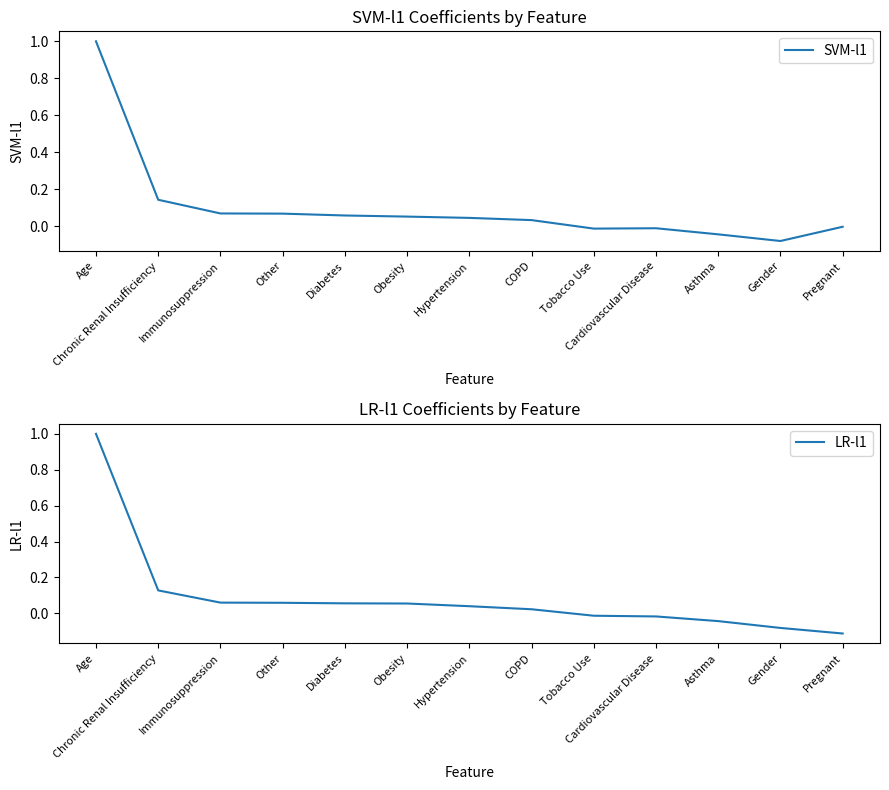

What is the highest value of the LR-l1 series?

1.0